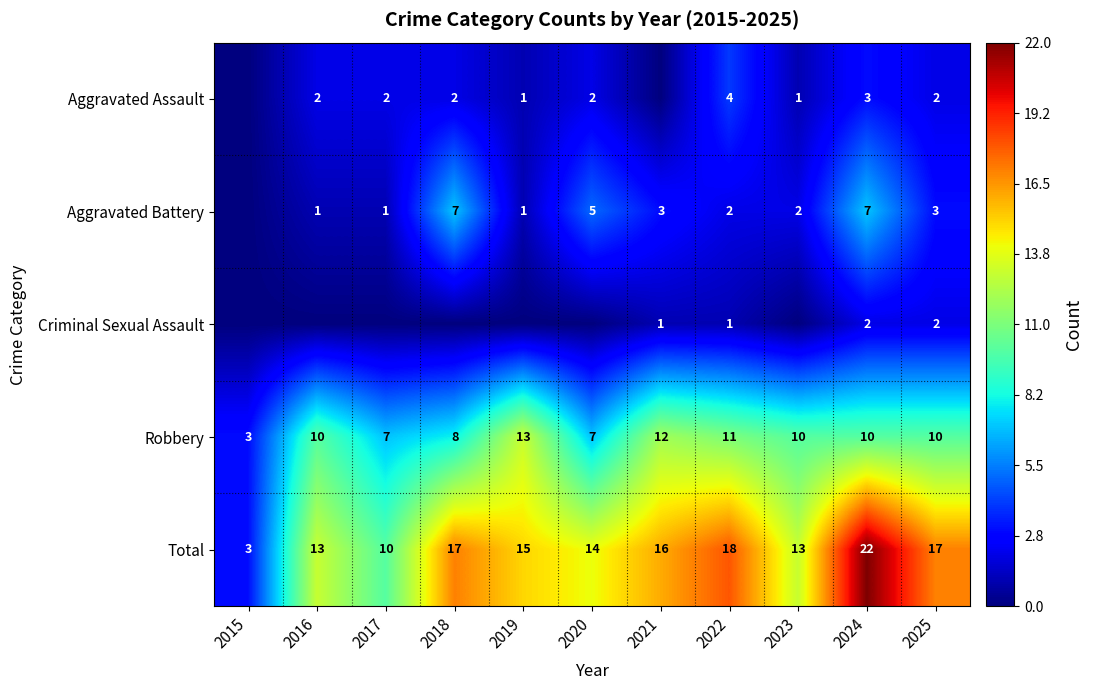

How many series are shown in this chart?

5